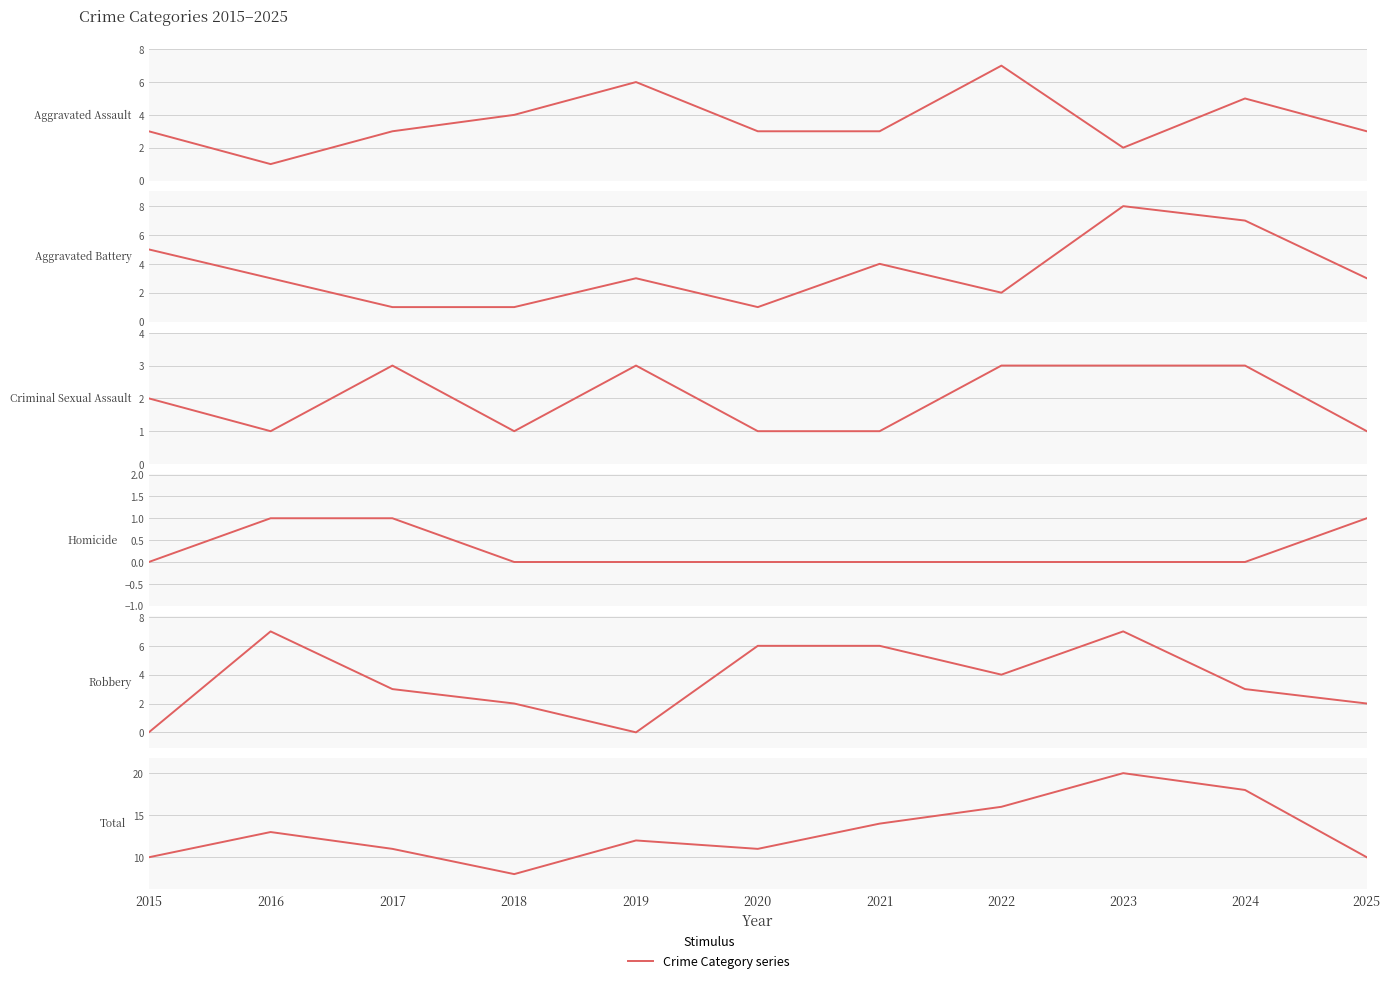

What is the lowest value of the Total series?

8